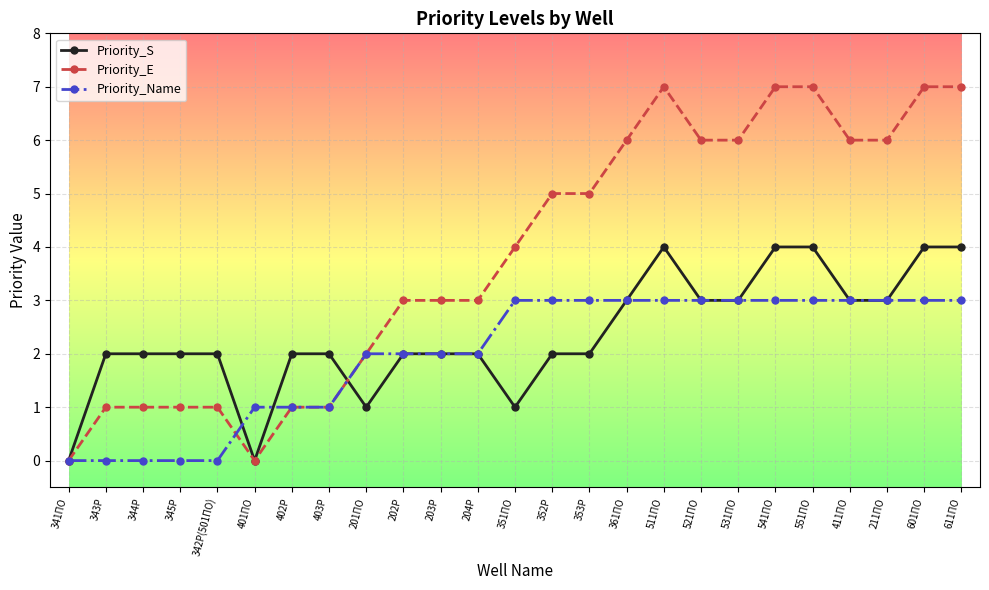

Count the Priority_S values in the range 2 to 3.

16